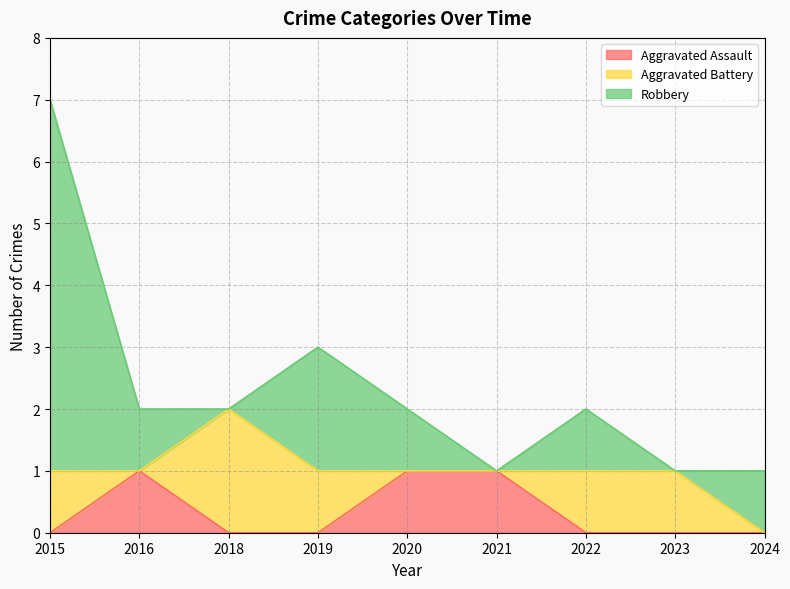

What is the difference between the second highest and minimum values in the Aggravated Battery series?

1